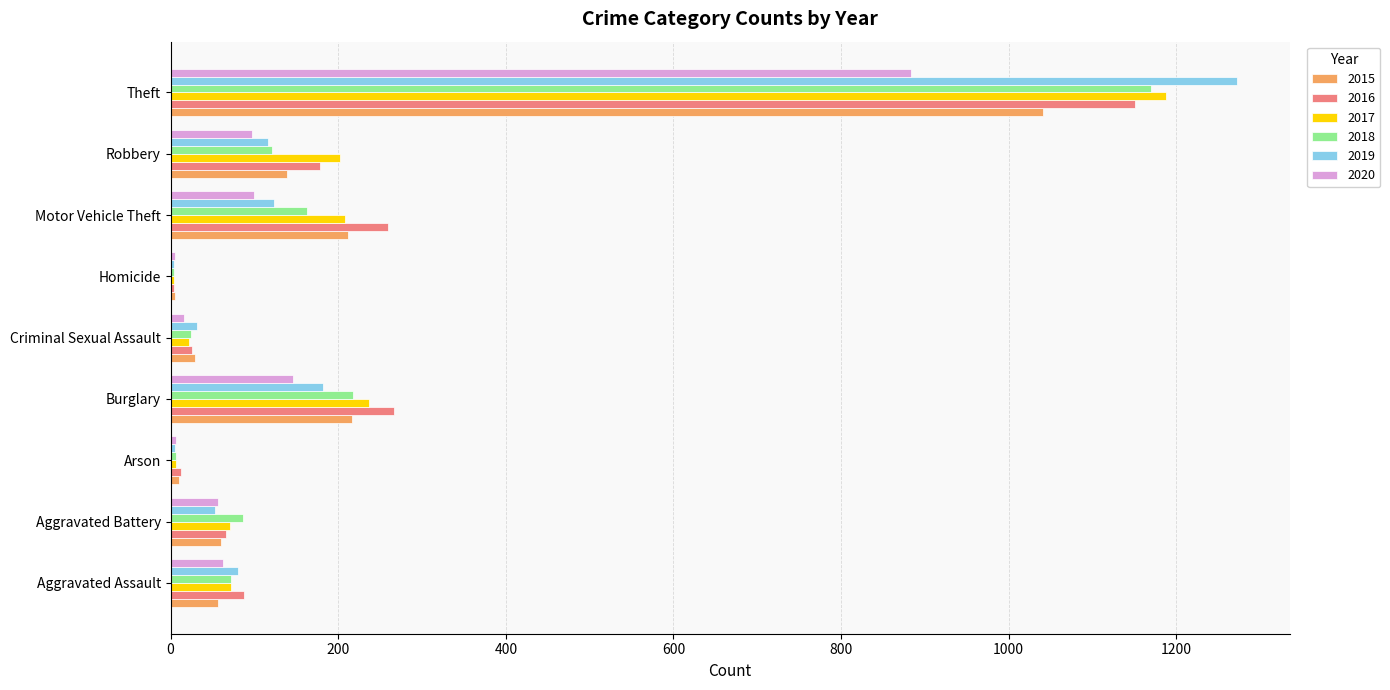

True or false: 2018 has a value of 1170 at Theft.

True